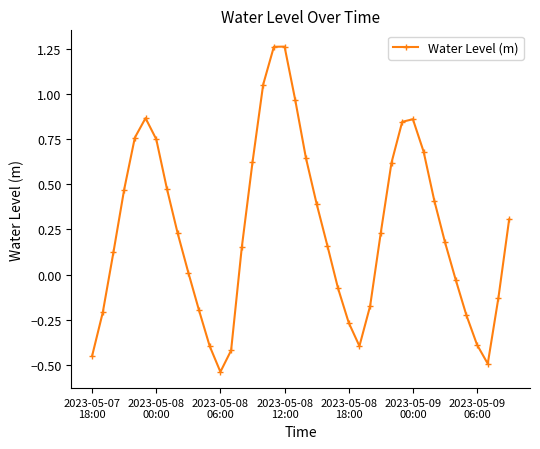

What is the sum of all values?

9.9